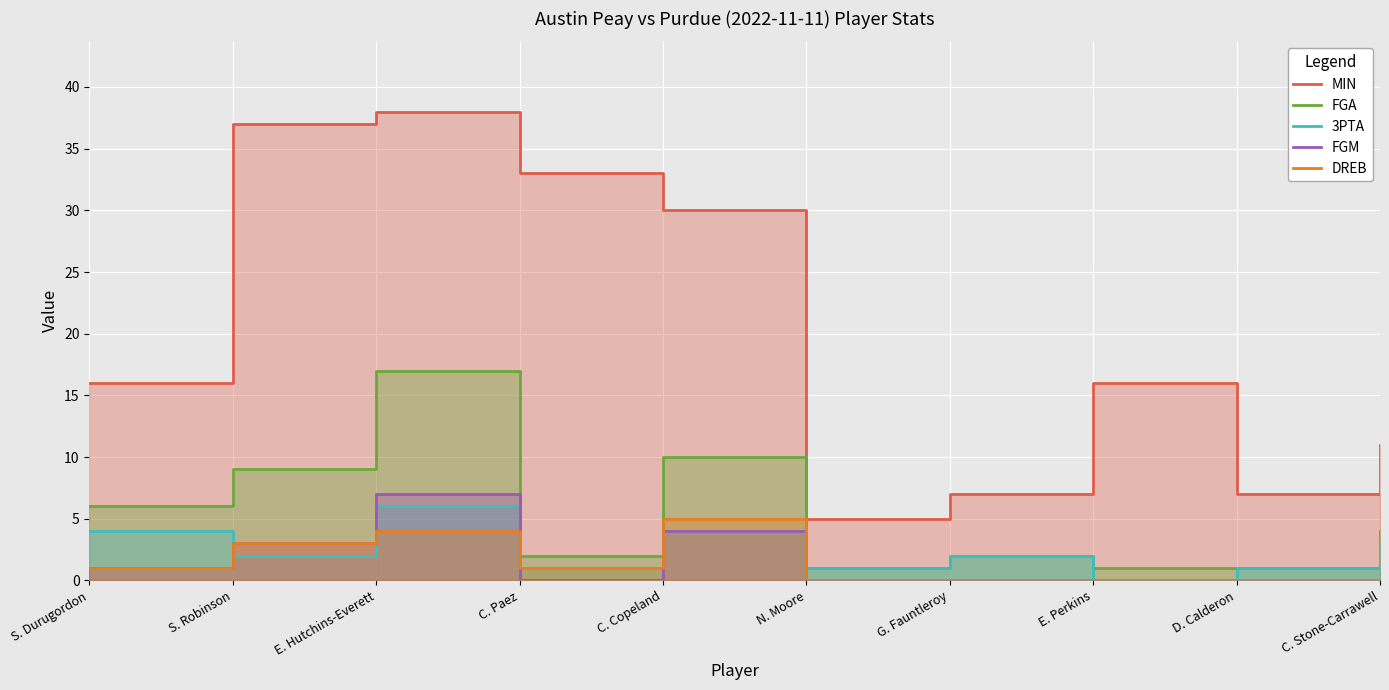

Where is the first local maximum for FGA?

E. Hutchins-Everett